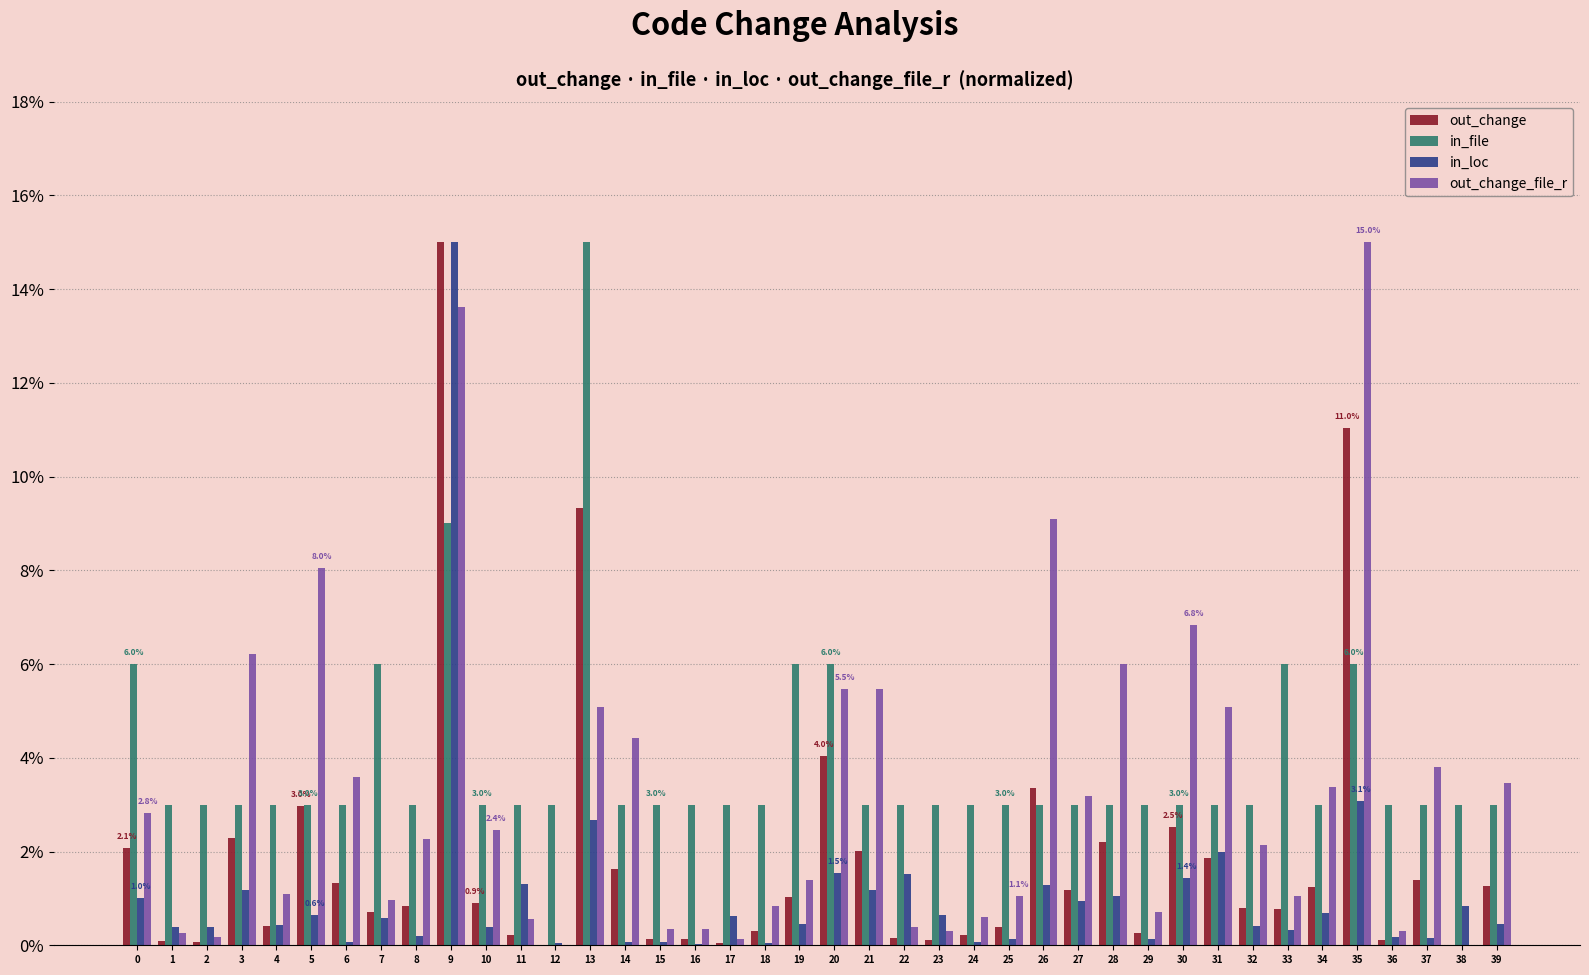

At which label is out_change closest to 7?

13